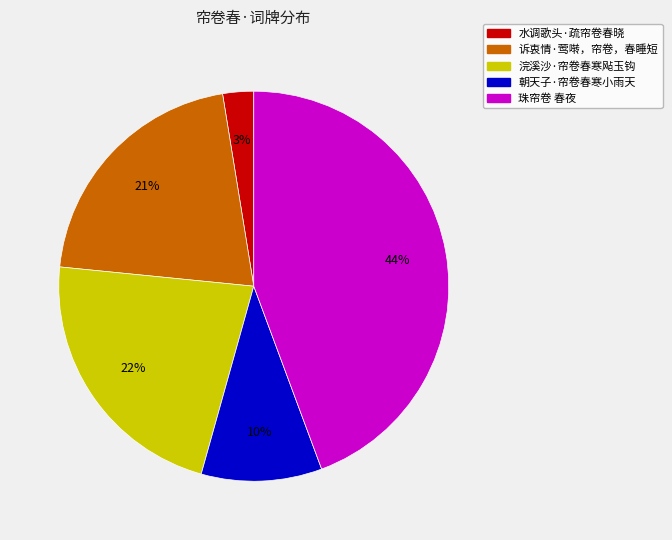

To the nearest percent, what is the difference between the 浣溪沙·帘卷春寒飐玉钩 and 朝天子·帘卷春寒小雨天 slice percentages?

12%